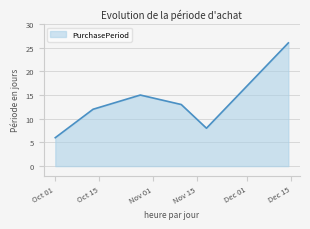

How many lines are shown in the chart?

1